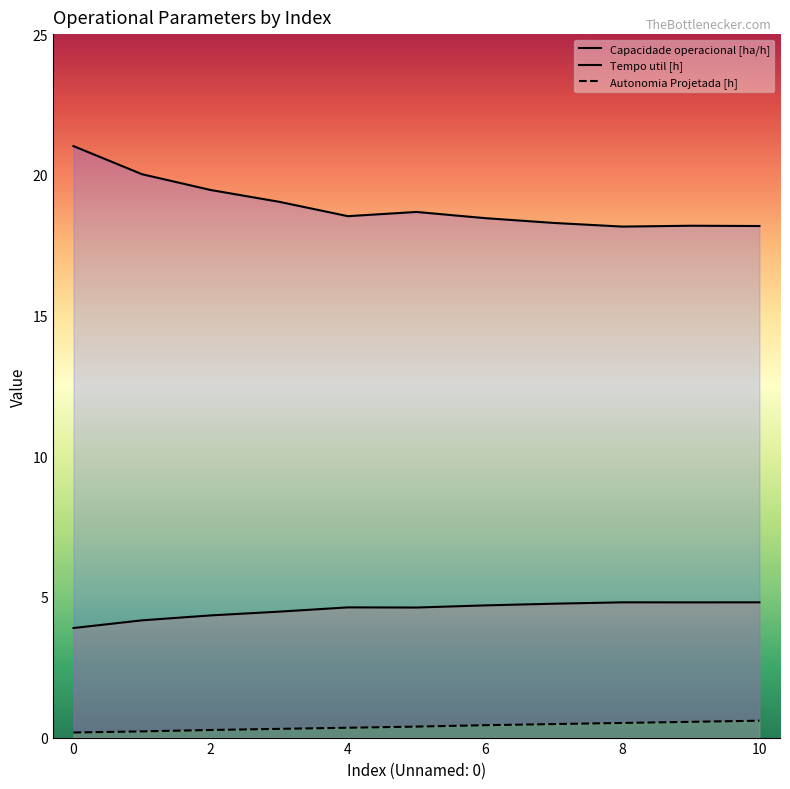

What is the sum of all Tempo util [h] values?

208.0